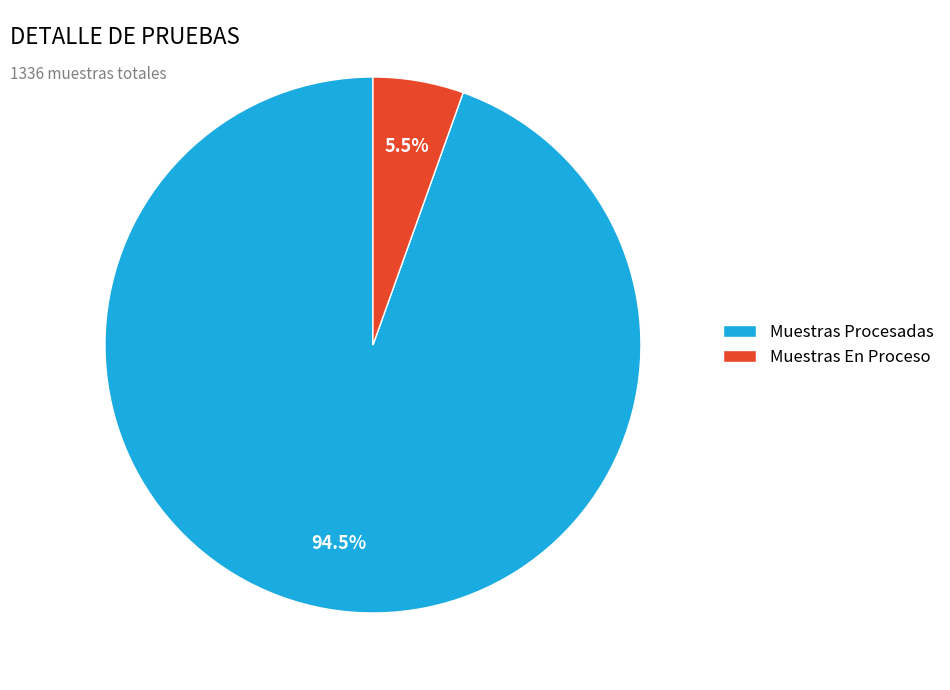

The Muestras Procesadas slice represents 99% of the pie. True or false?

False